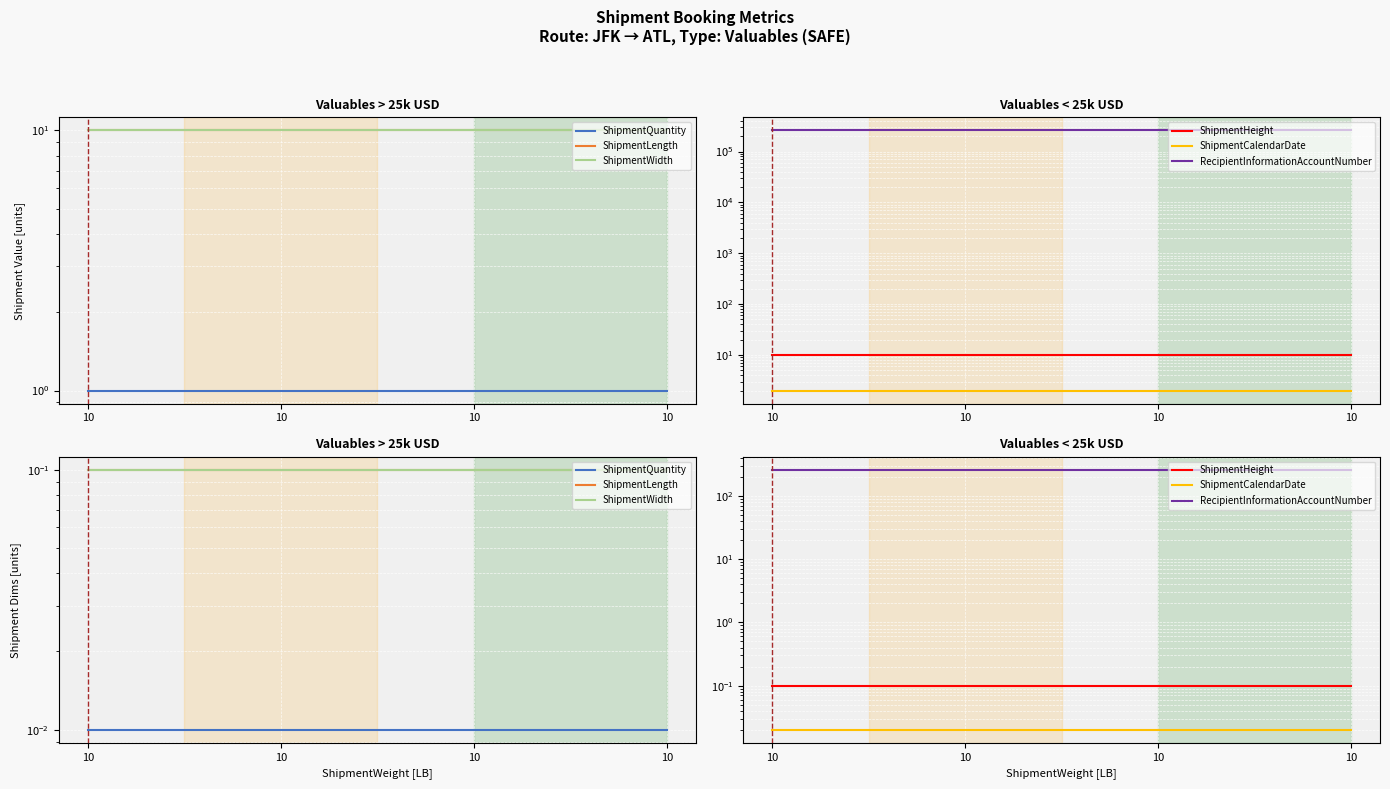

Reading left to right, transcribe all the data shown in this chart.

ShipmentQuantity: 0.0	0.0	0.0	0.0
ShipmentLength: 0.1	0.1	0.1	0.1
ShipmentWidth: 0.1	0.1	0.1	0.1
ShipmentHeight: 0.1	0.1	0.1	0.1
ShipmentCalendarDate: 0.0	0.0	0.0	0.0
RecipientInformationAccountNumber: 260.0	260.0	260.0	260.0